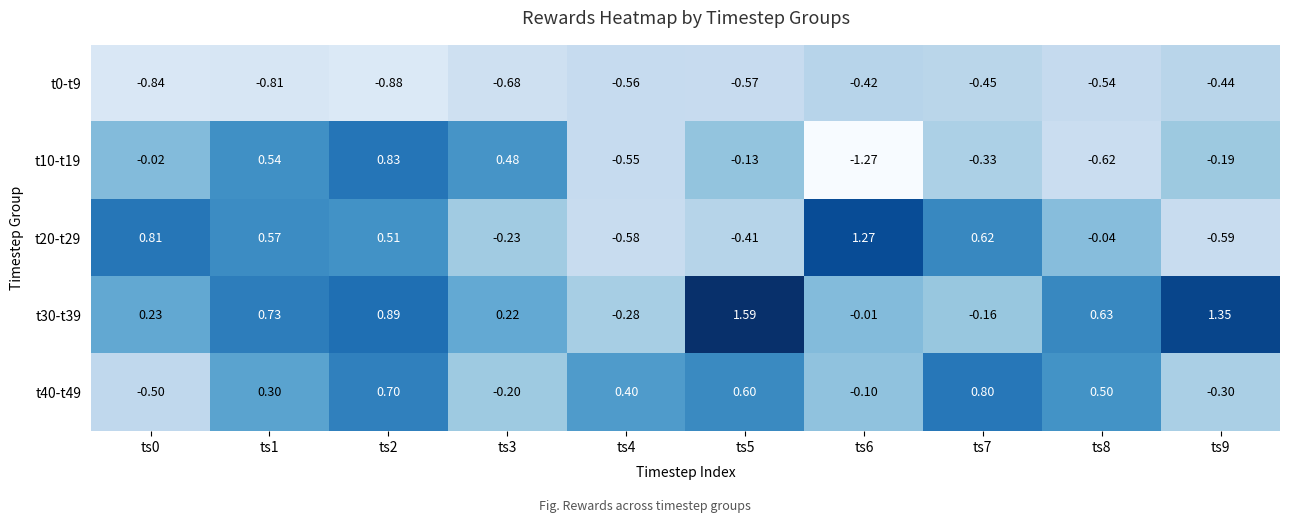

Which series changed the most between ts6 and ts8?

t20-t29